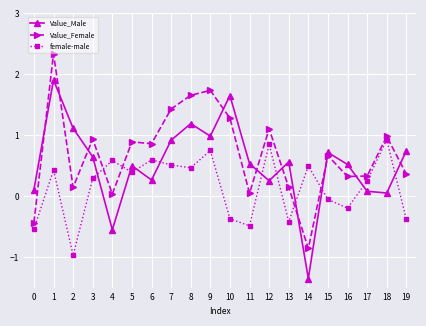

What is the difference between the second highest and minimum values in the female-male series?

1.8